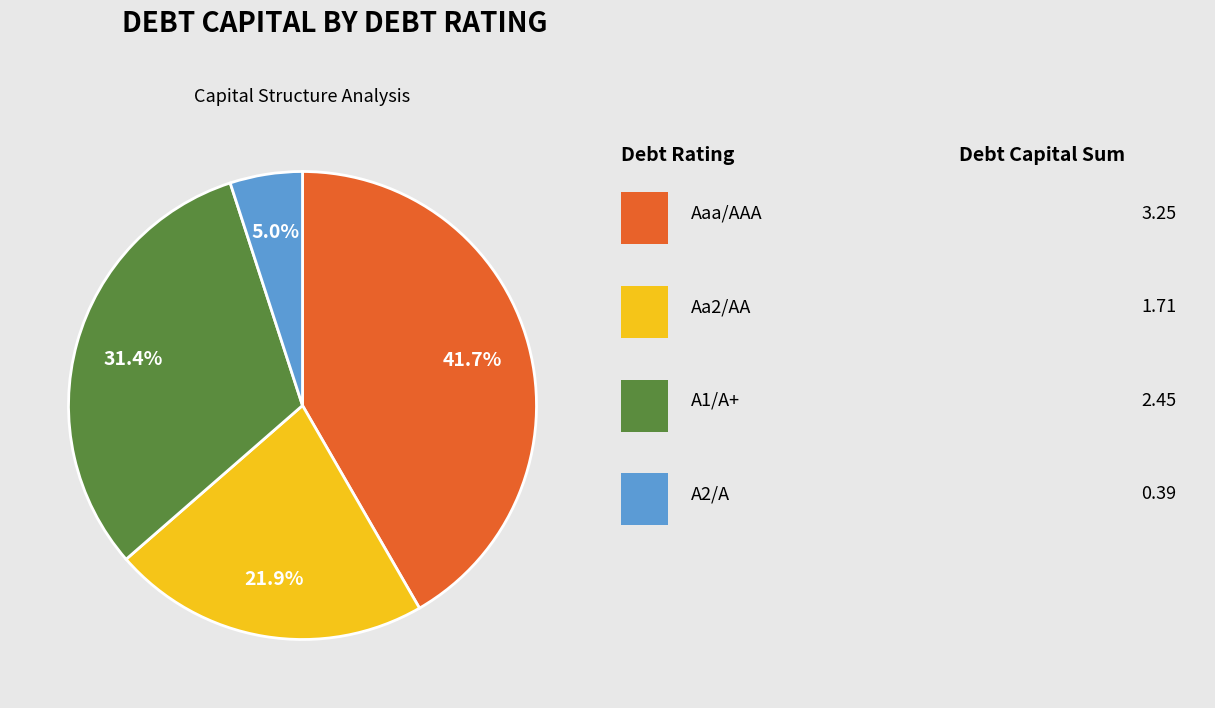

Count the number of slices in the pie.

4